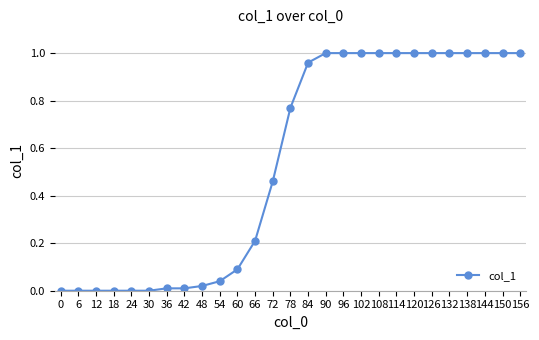

The value at 120 is 1.6. True or false?

False